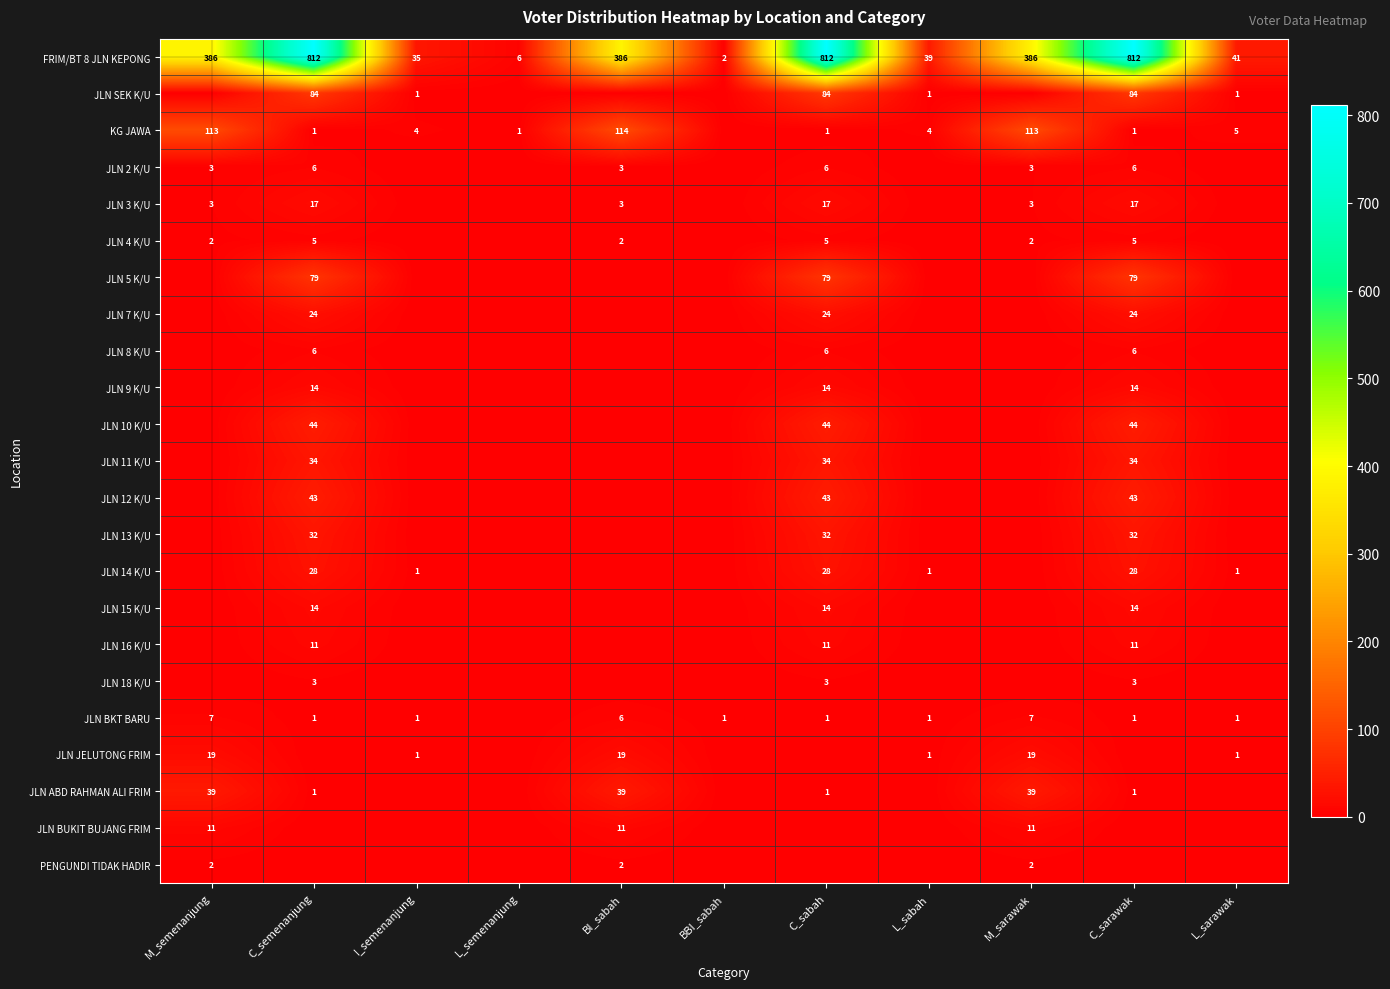

What is the sum of all FRIM/BT 8 JLN KEPONG values?

3717